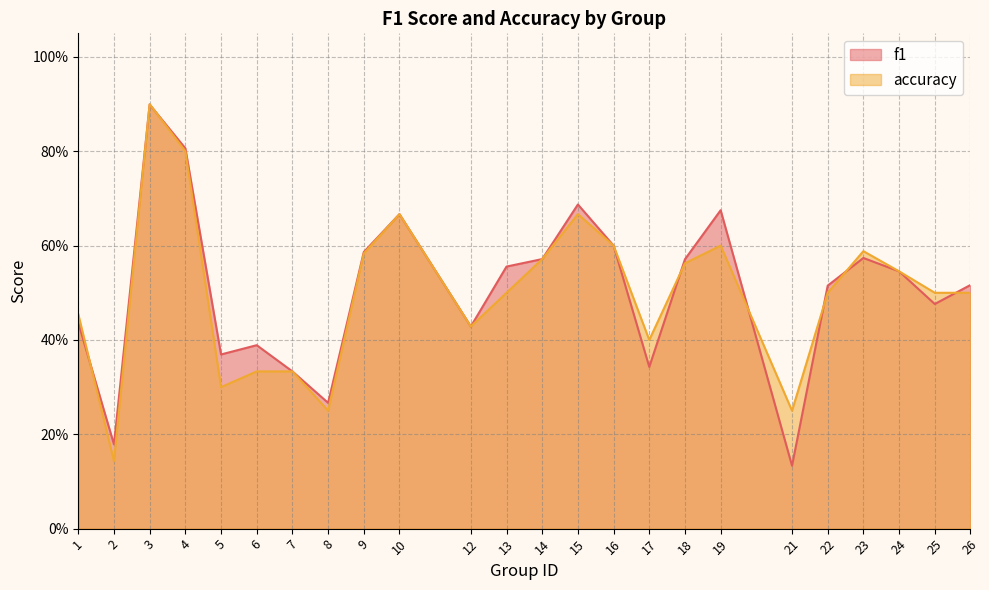

Is the value of f1 at 25 greater than the value of accuracy at 12?

Yes